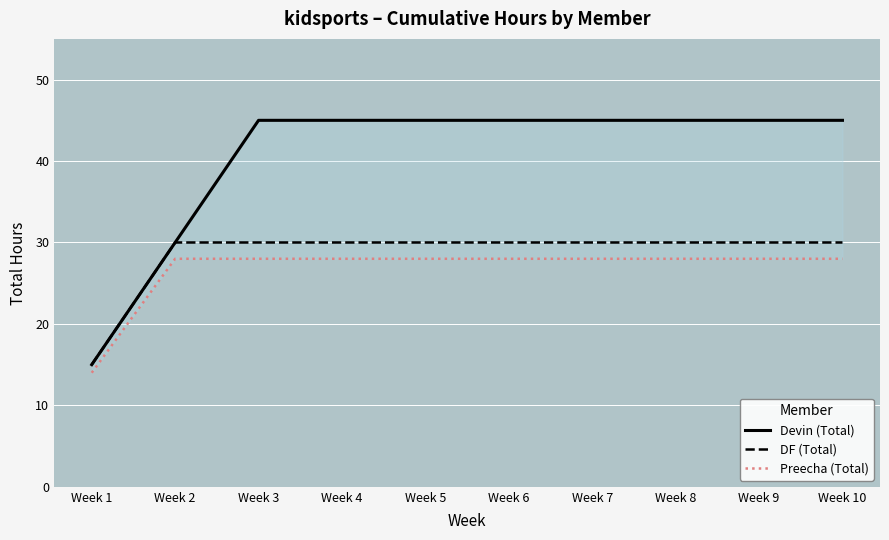

Is the value of Preecha (Total) at Week 8 greater than the value of Devin (Total) at Week 9?

No